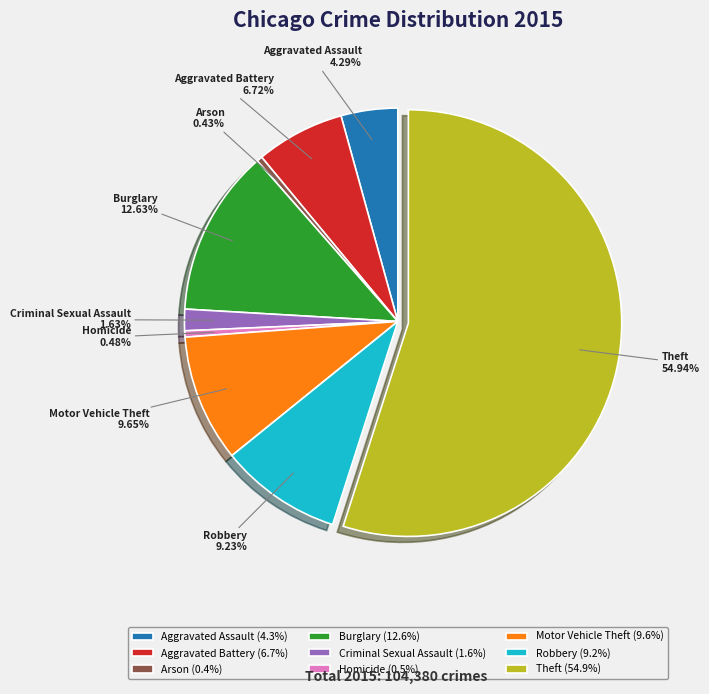

Between Burglary and Robbery, which is larger?

Burglary